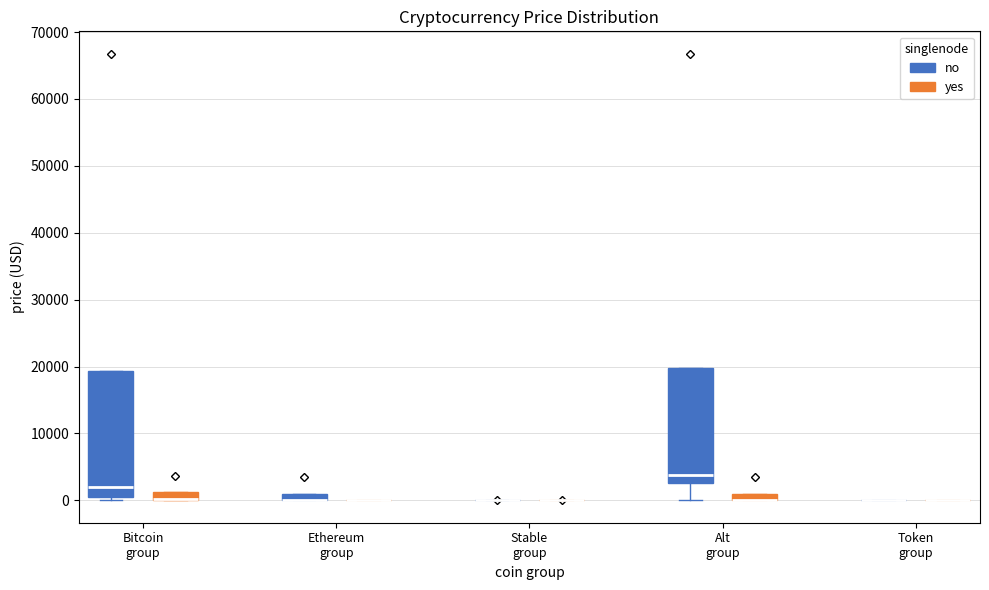

Comparing the boxes themselves (not the whiskers), which one is the tallest?

Bitcoin group (no)